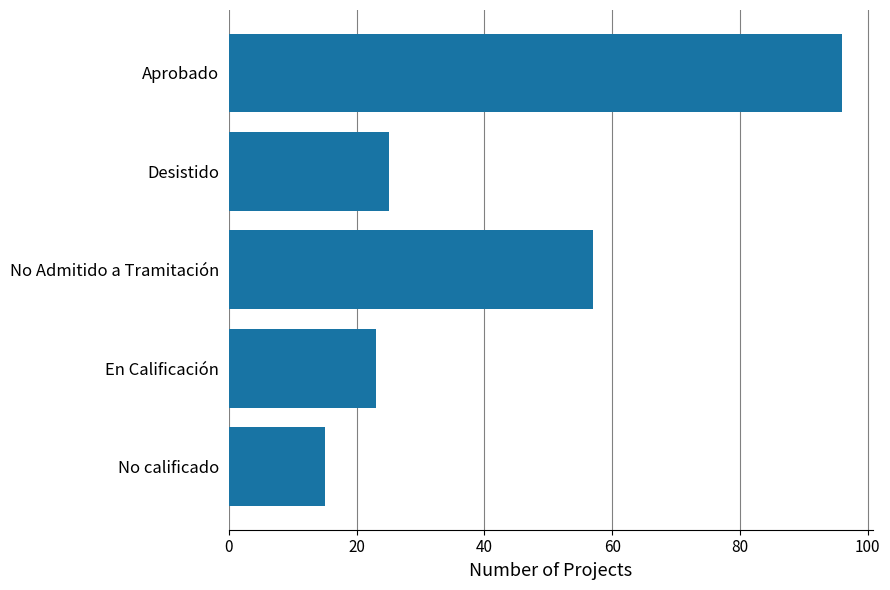

Does the chart contain stacked bars?

No